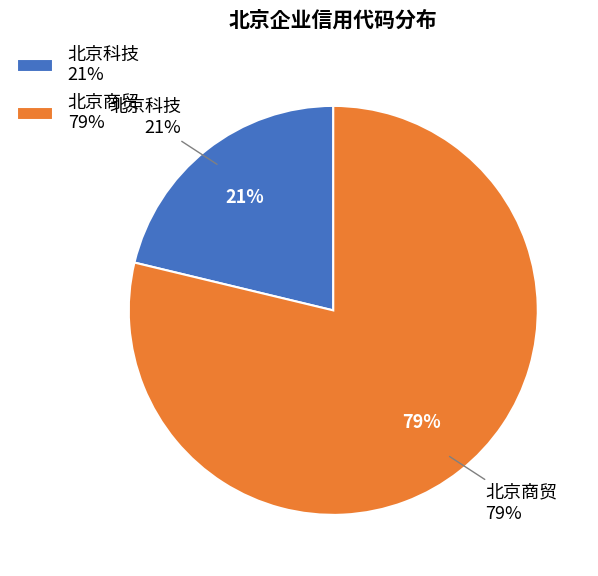

Which slice represents more than half of the pie?

北京商贸